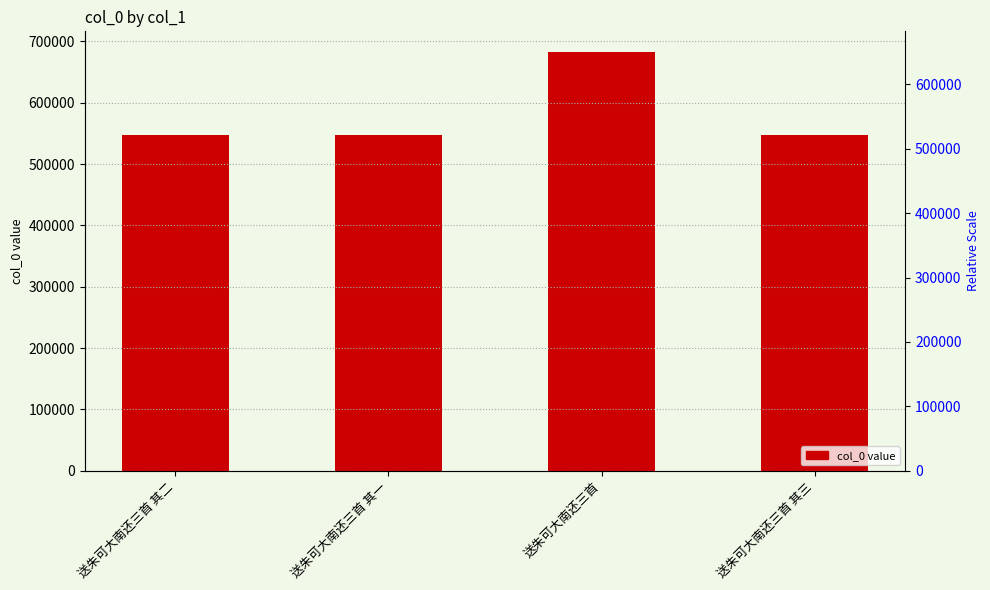

What is the value of the 1st bar from the left?

547020